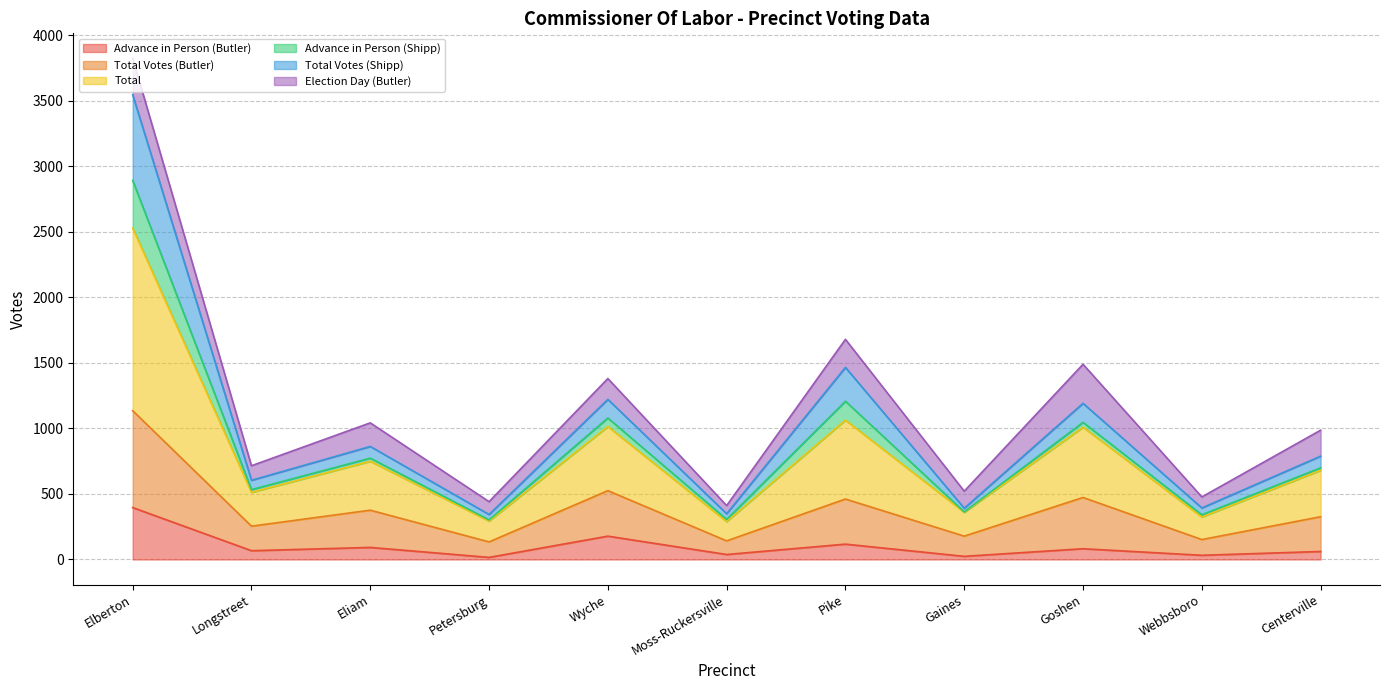

Read the Total Votes (Butler) value at Pike.

461